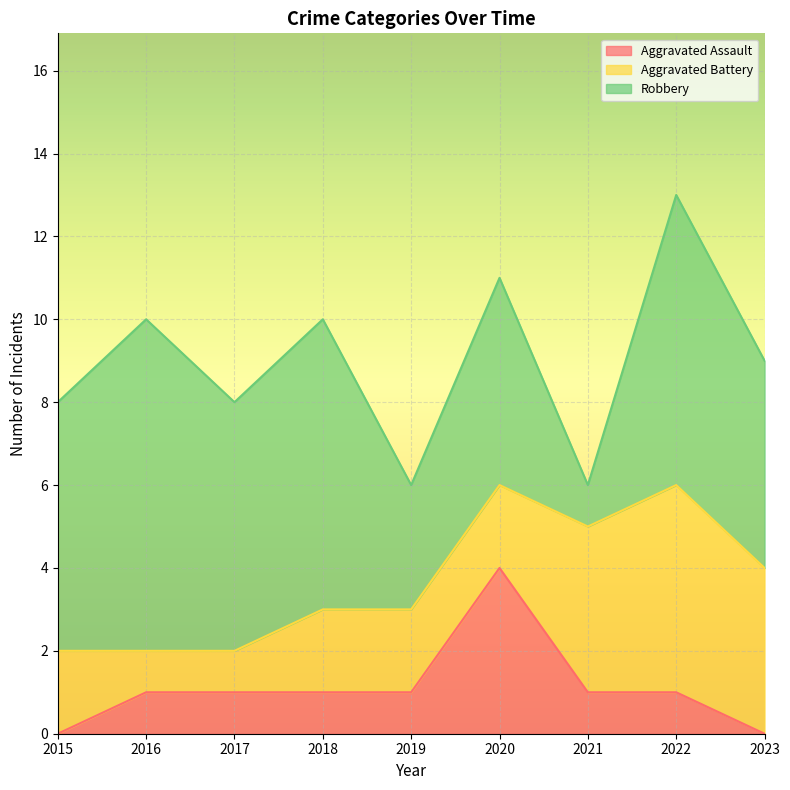

Which label corresponds to the largest value in the chart?

2016